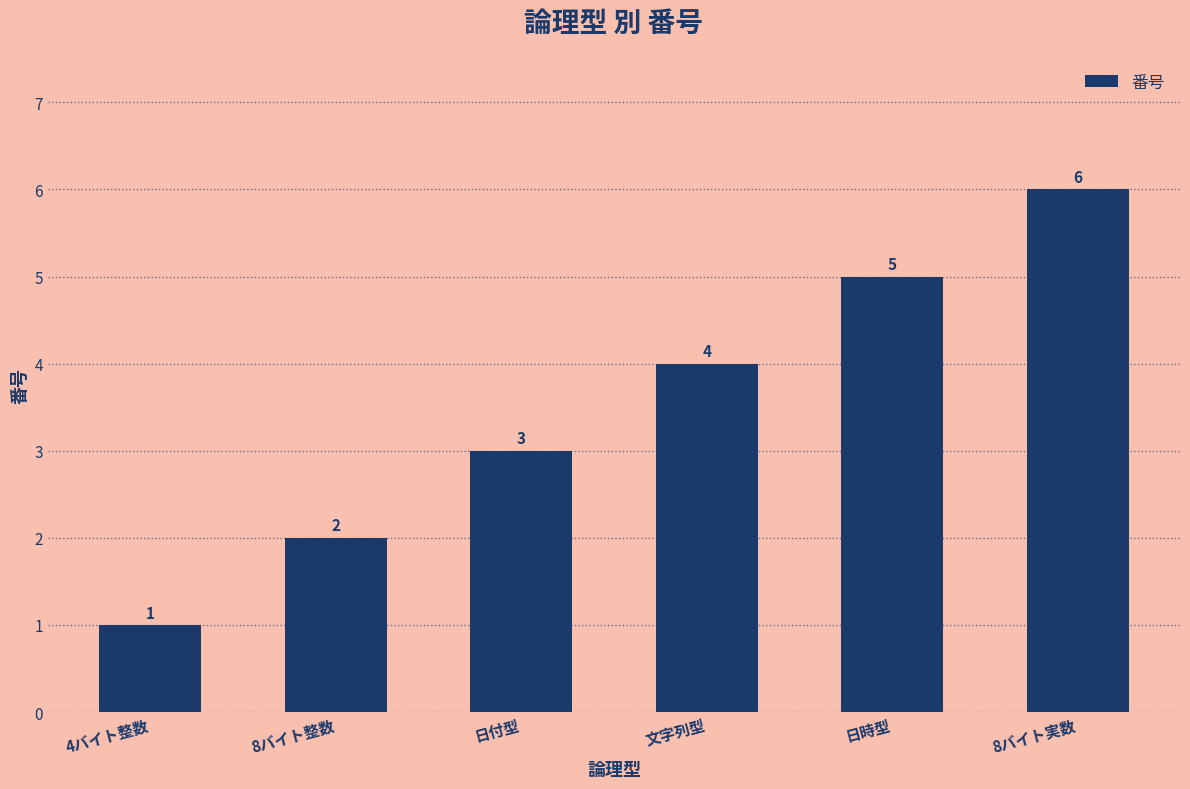

What is the change in value from 8バイト整数 to 日時型?

+3